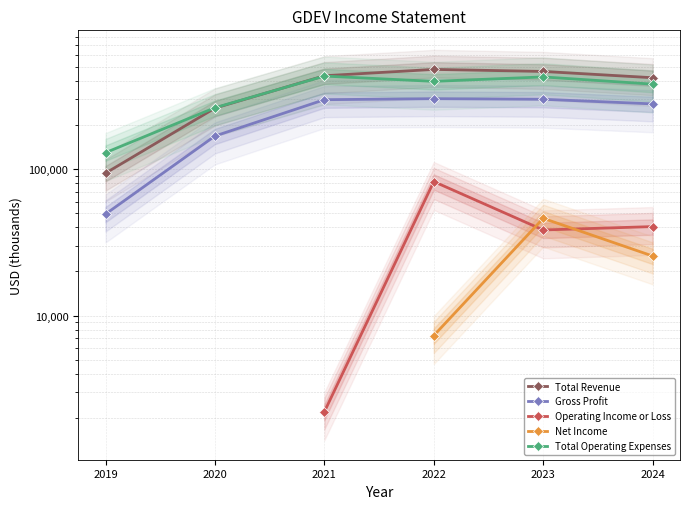

True or false: Total Operating Expenses and Gross Profit intersect in this chart.

False